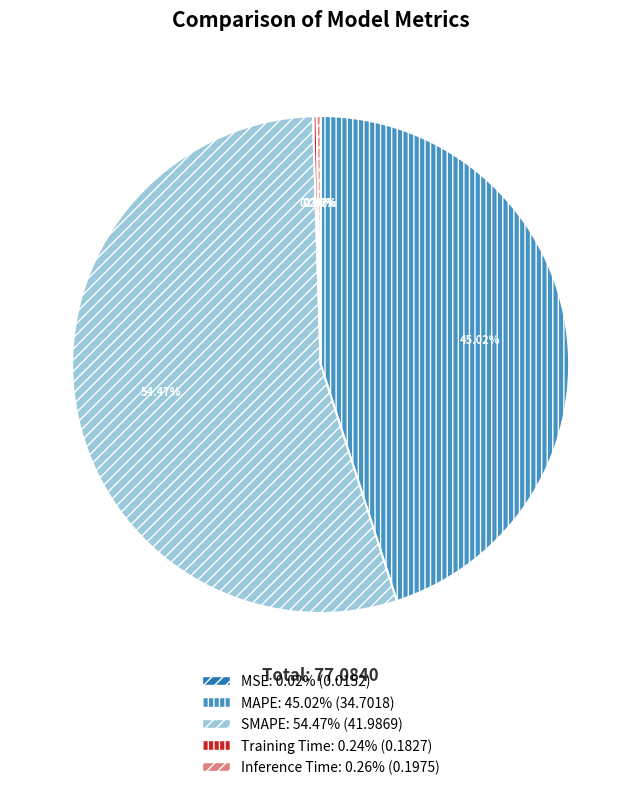

Which category has the biggest portion of the pie?

SMAPE